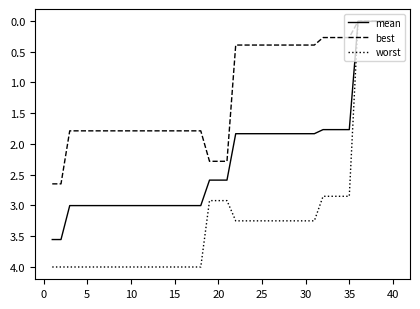

What is the difference between the second highest and minimum values in the mean series?

3.5